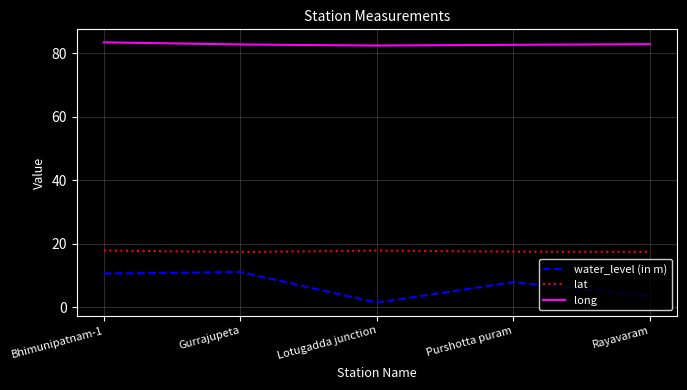

What position from the right is Gurrajupeta?

4